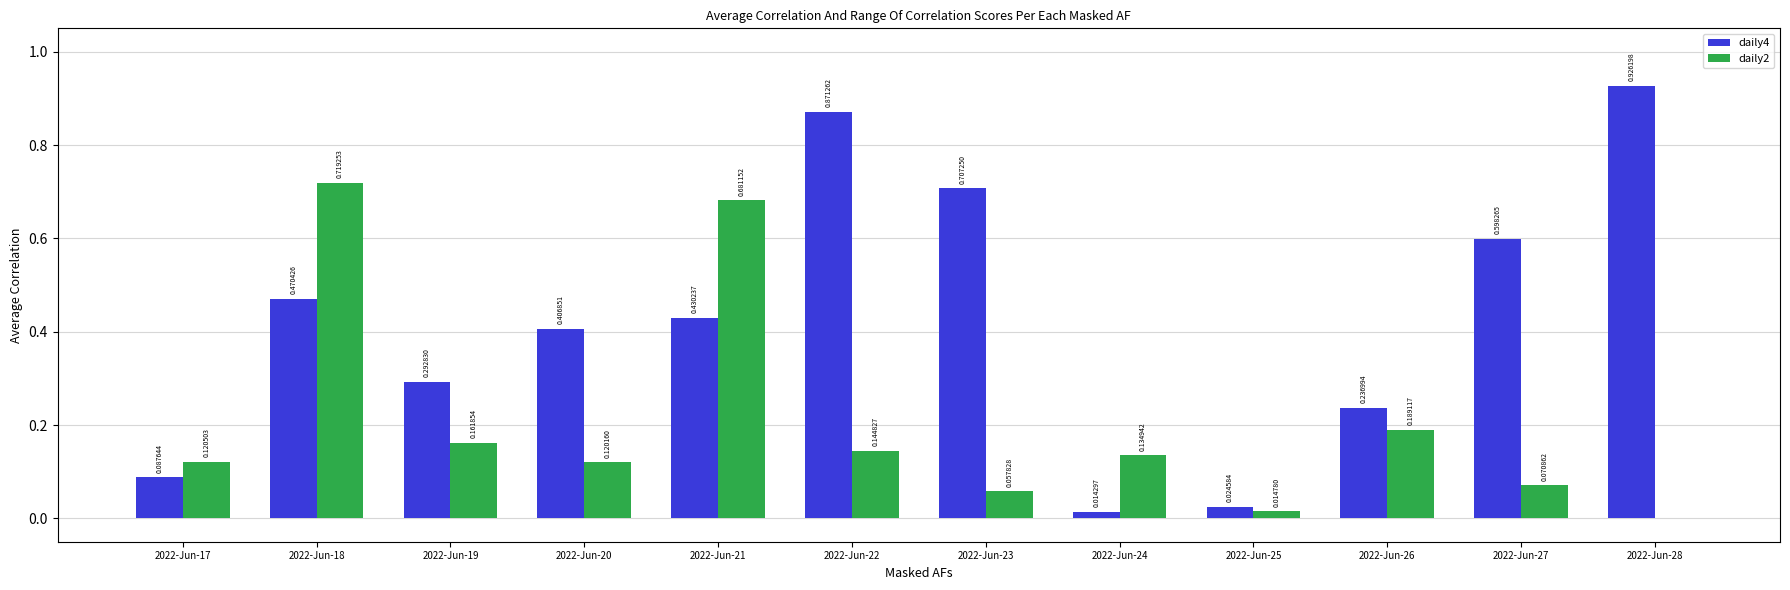

Is the value of daily2 at 2022-Jun-26 greater than the value of daily4 at 2022-Jun-27?

No